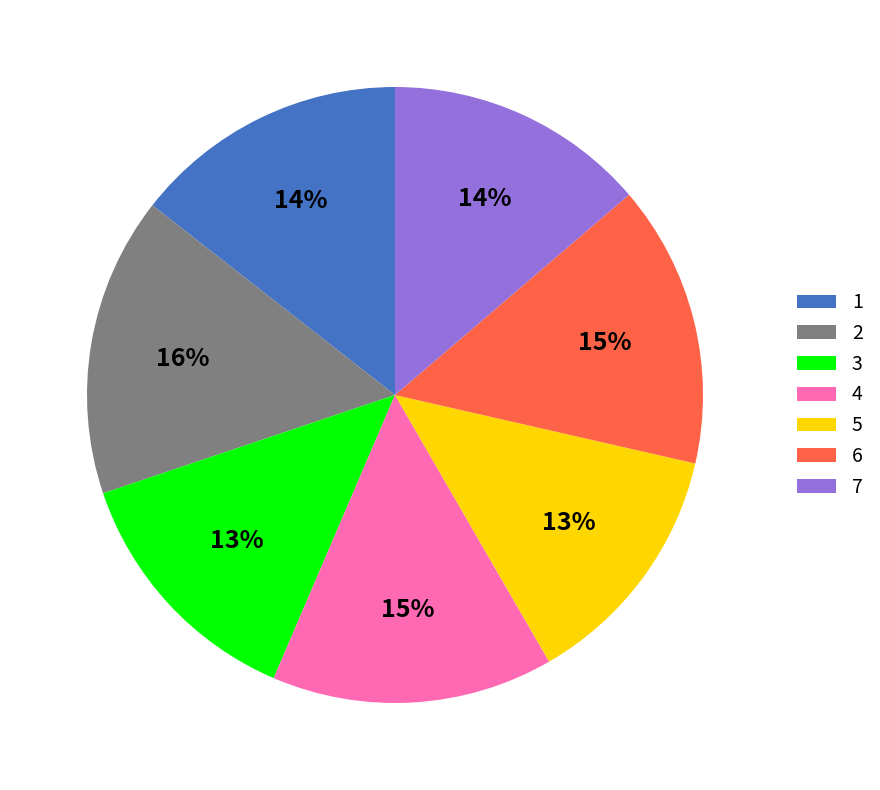

To the nearest percent, what is the difference between the 4 and 2 slice percentages?

1%